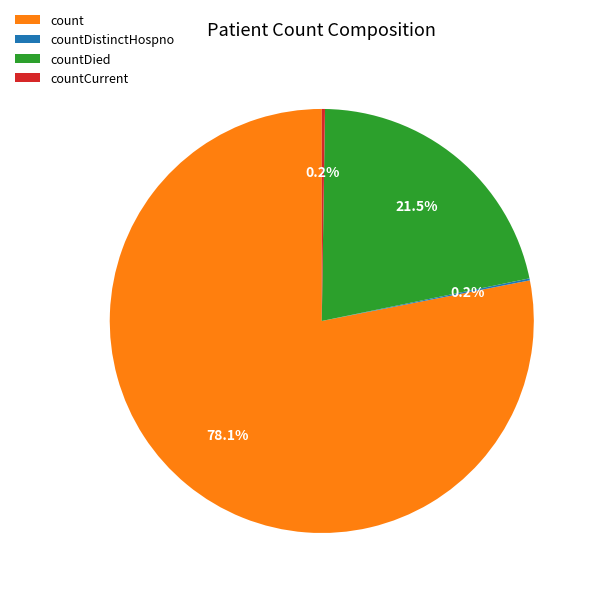

Combined, do count and countDied account for over 50%?

Yes